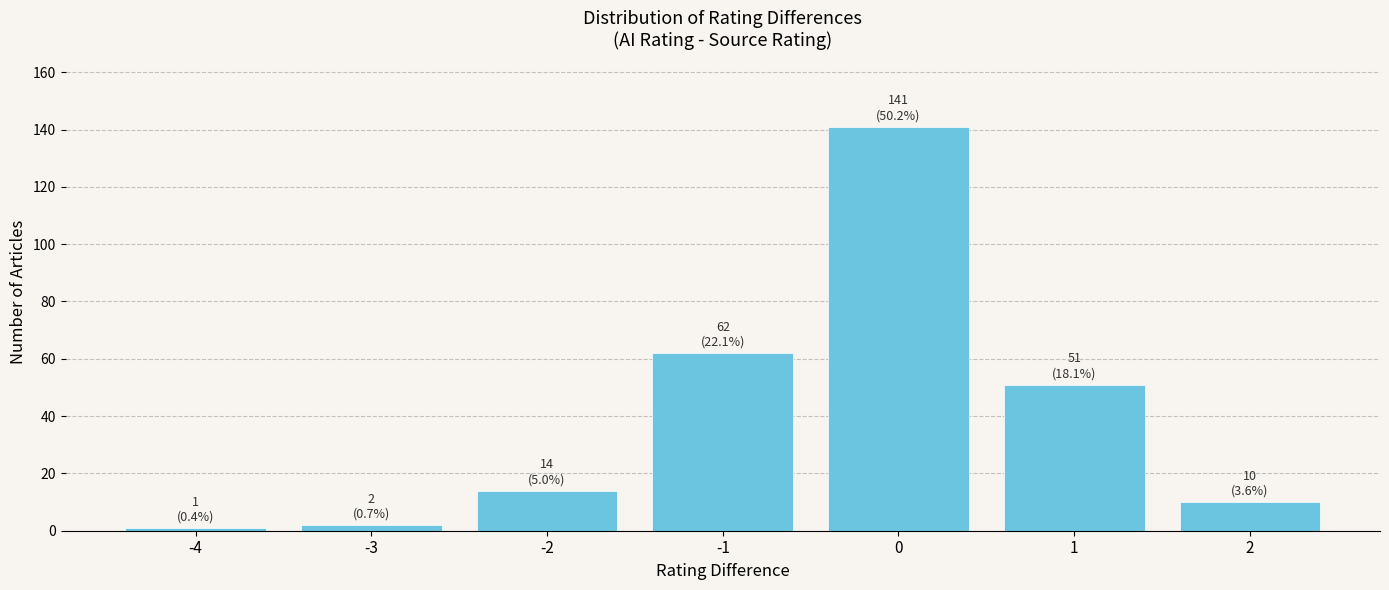

Reading left to right, list all the values displayed in this chart.

1	2	14	62	141	51	10